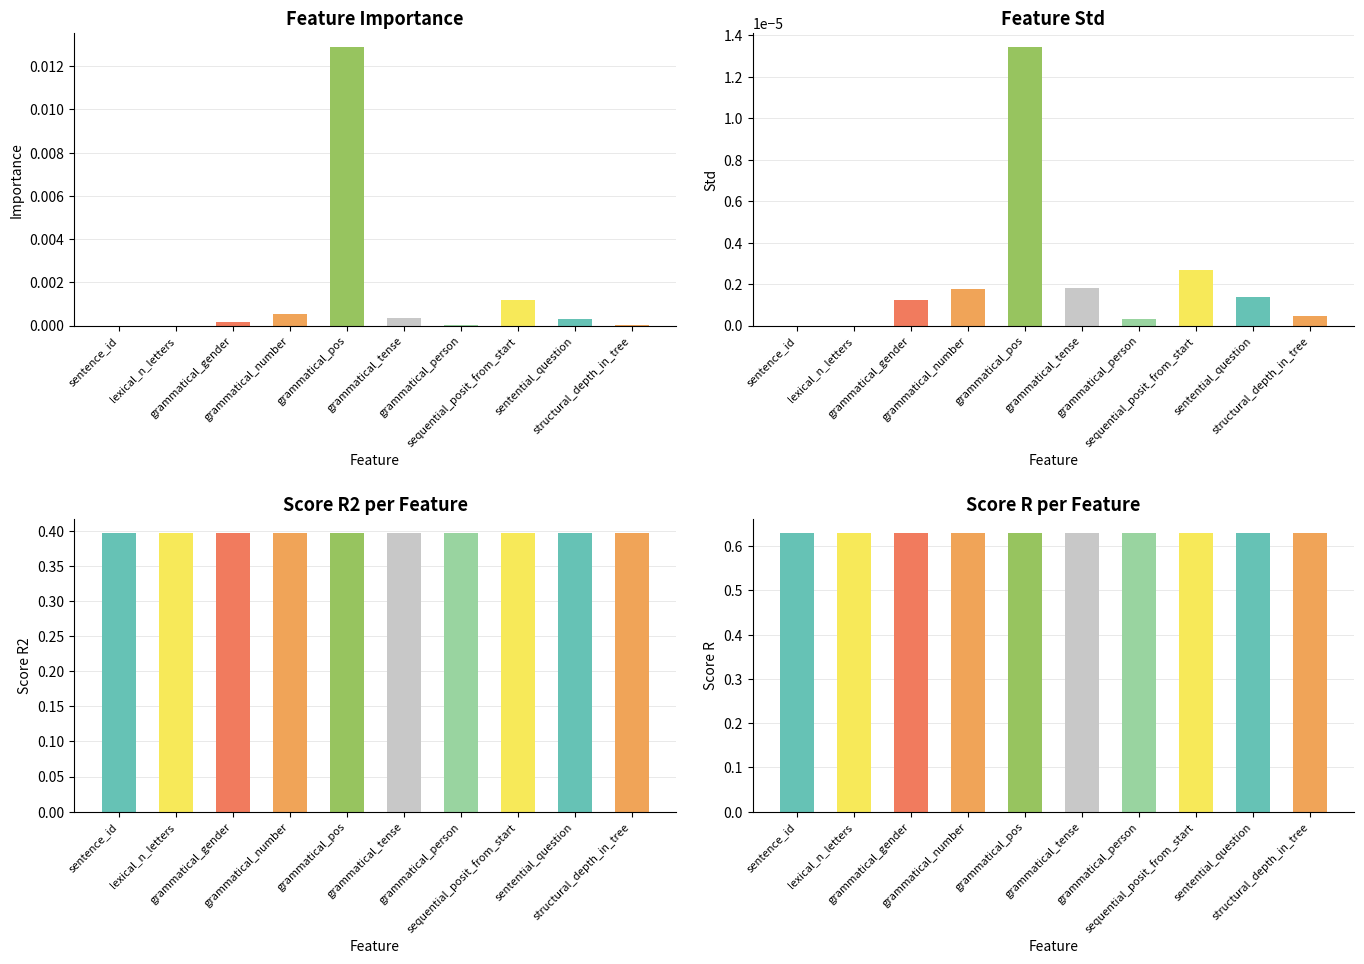

How many groups of bars are there?

10